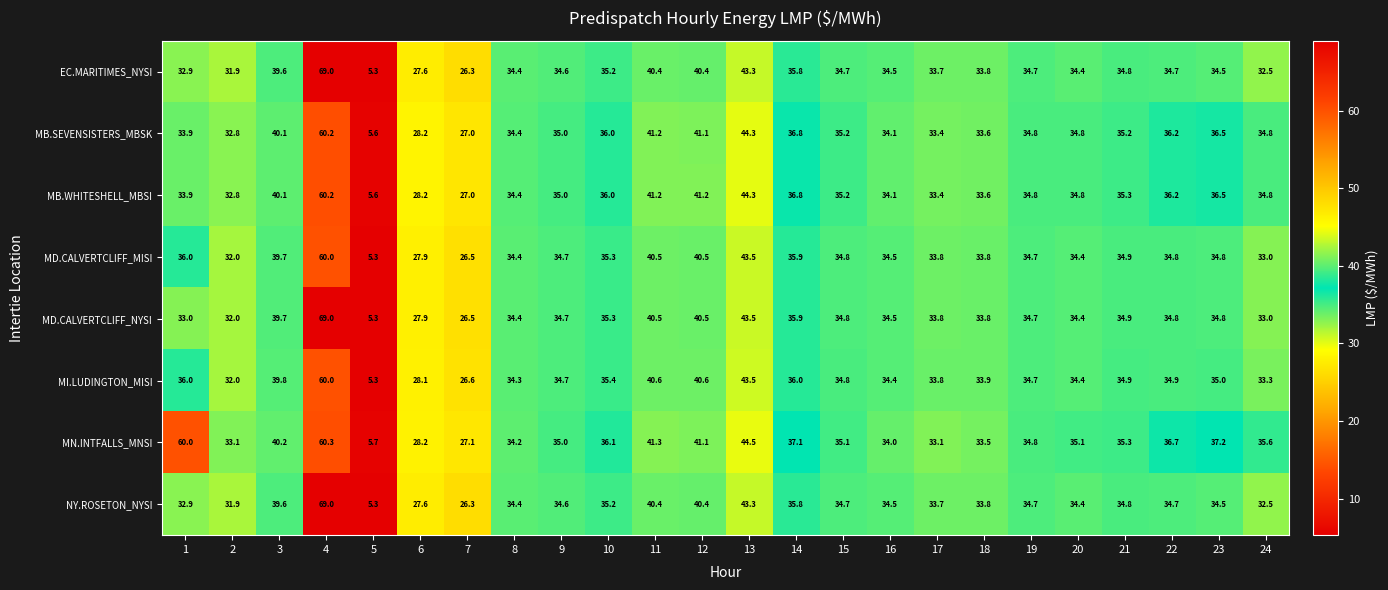

What is the difference between the second highest and minimum values in the MN.INTFALLS_MNSI series?

54.3